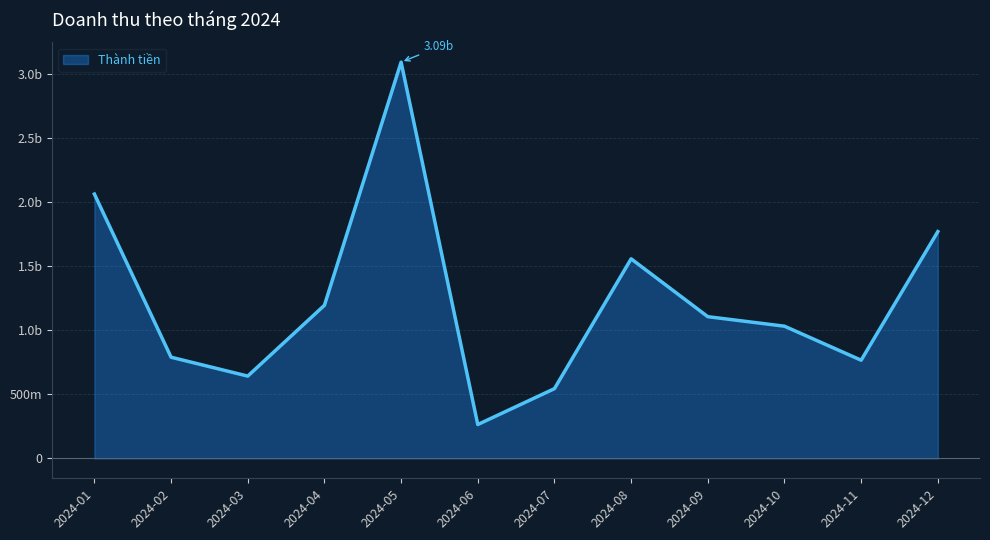

Is it true that the value at 2024-03 is 1082175574?

False